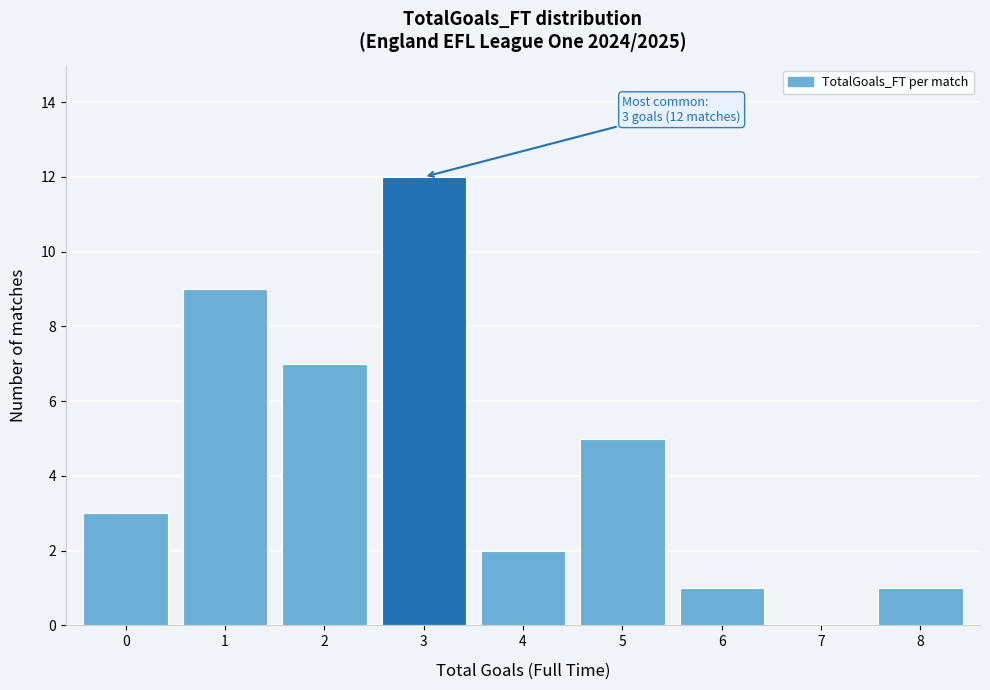

Reading left to right, transcribe all the data shown in this chart.

0=3	1=9	2=7	3=12	4=2	5=5	6=1	7=0	8=1